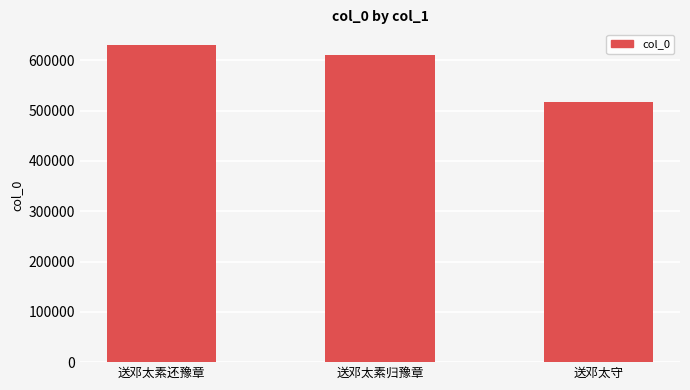

Are the bars grouped side by side (vs. stacked)?

No